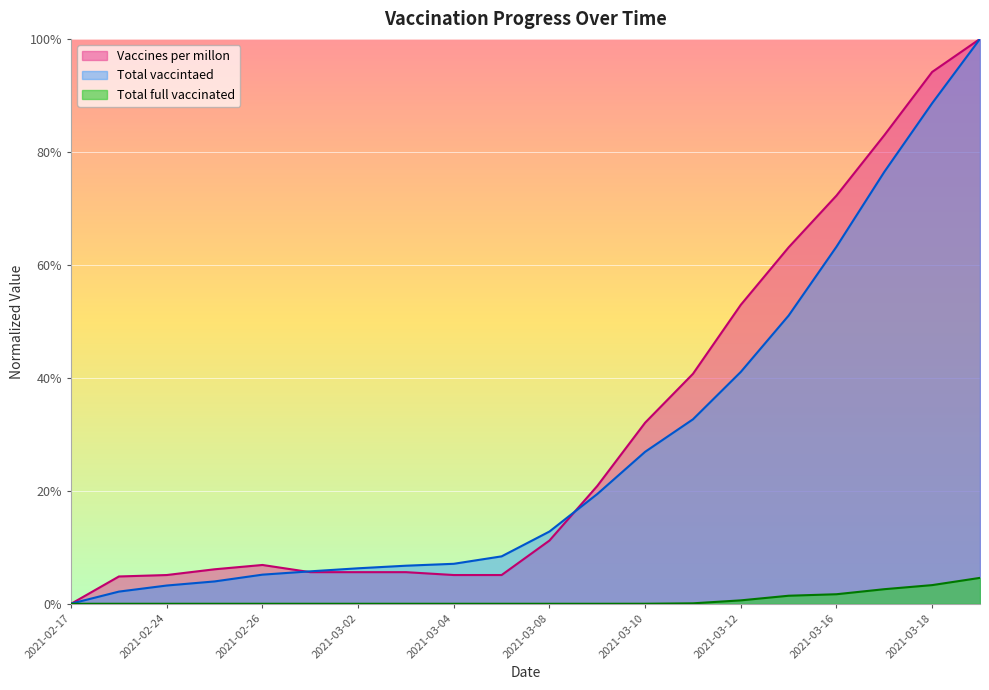

Is it true that Total vaccintaed equals 0.6 at 2021-03-16?

True